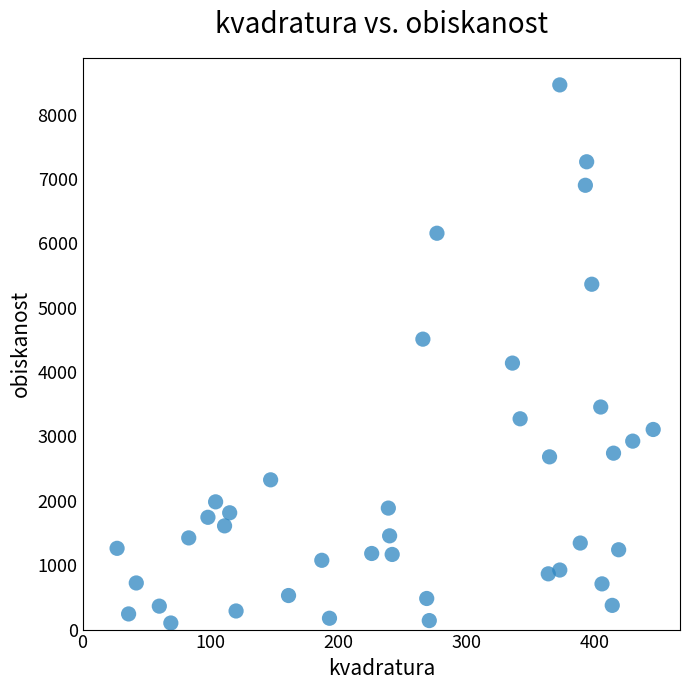

What is the range of X values (max minus min)?

419